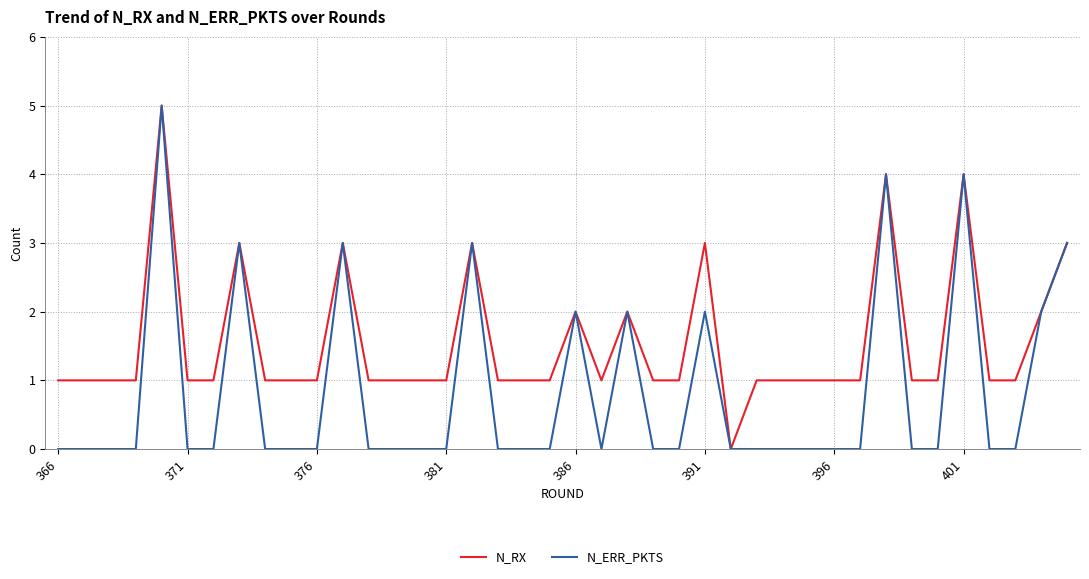

What are all the series names shown in the legend?

N_RX, N_ERR_PKTS